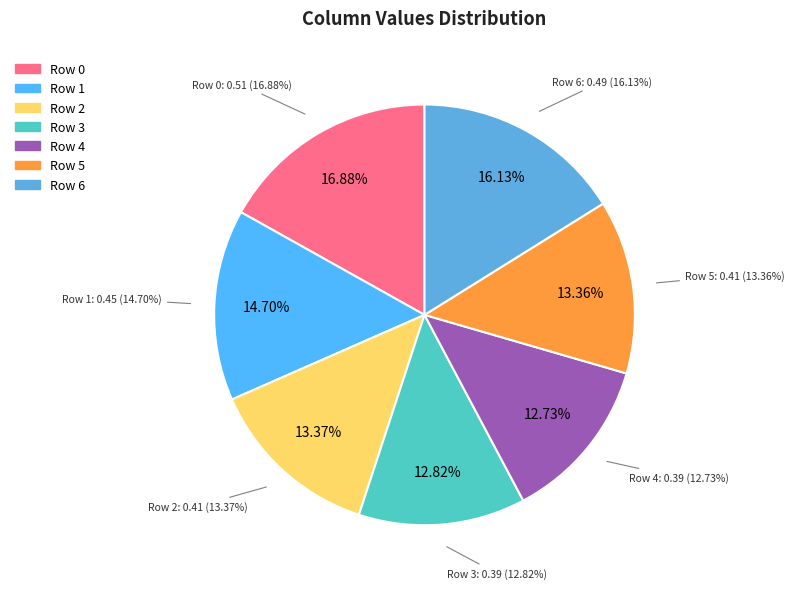

Which slice is the smallest?

Row 4